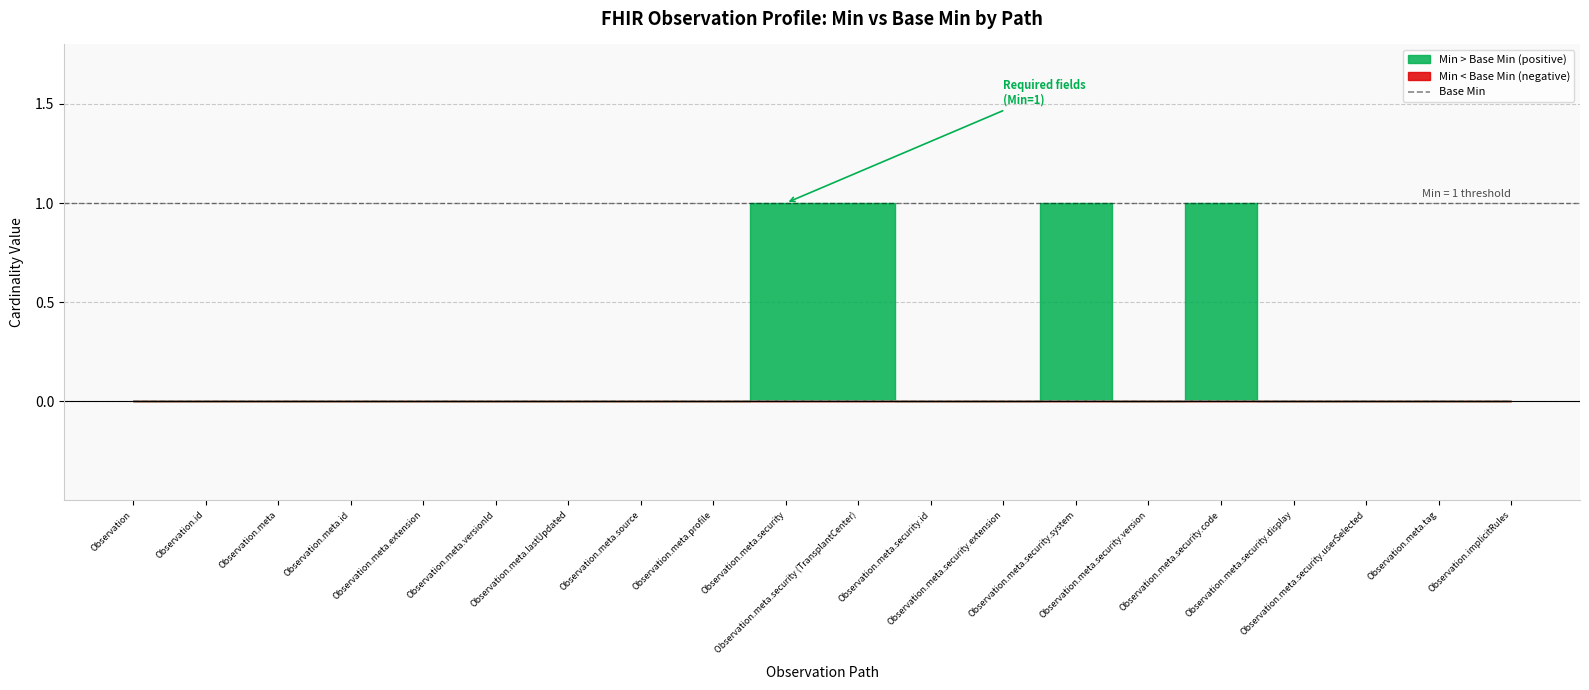

What is the difference between the second highest and minimum values in the min_values series?

1